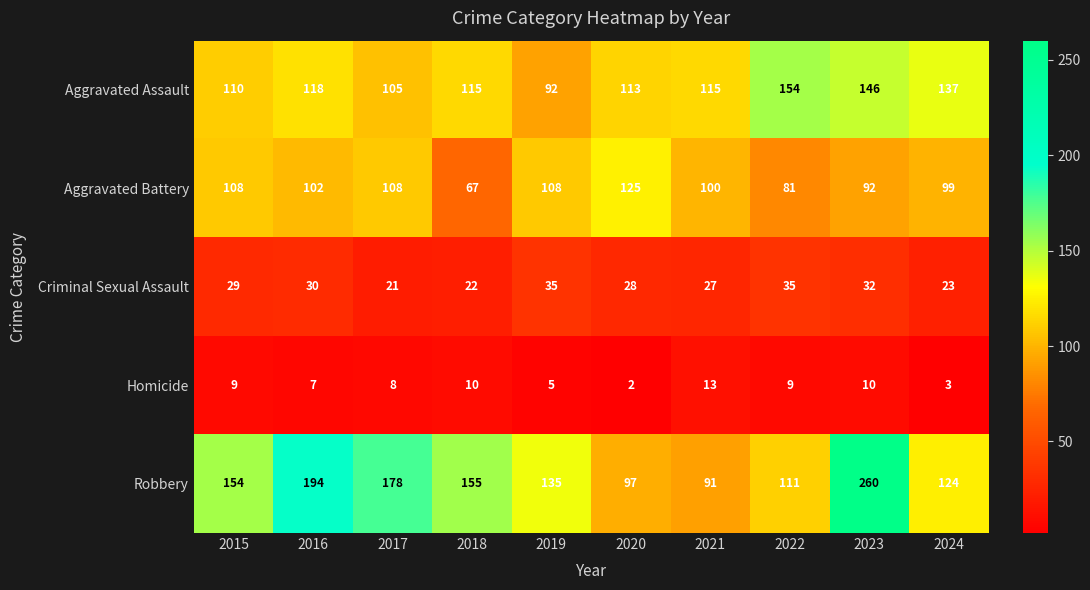

What is the sum of the Criminal Sexual Assault values at 2019 and 2016?

65